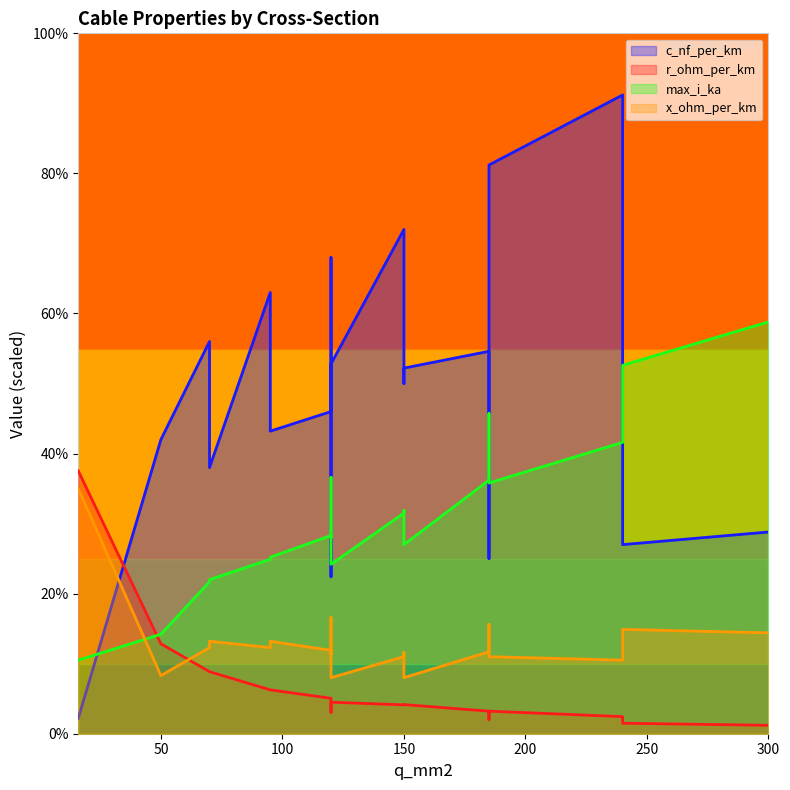

What is the average value of the x_ohm_per_km series?

0.1